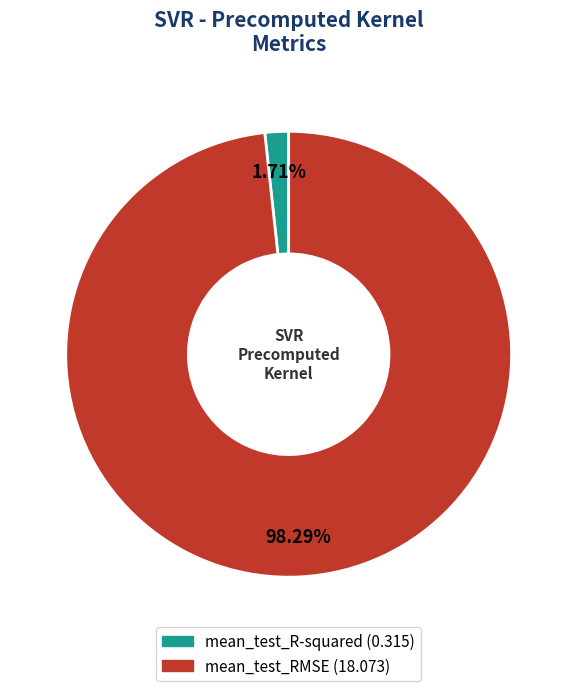

Which slice is the largest?

mean_test_RMSE